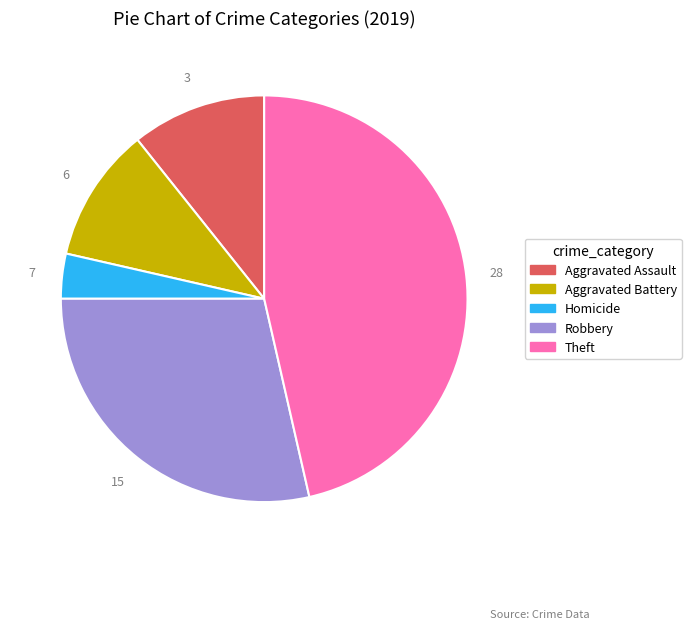

Is there any slice that represents more than half of the pie?

No